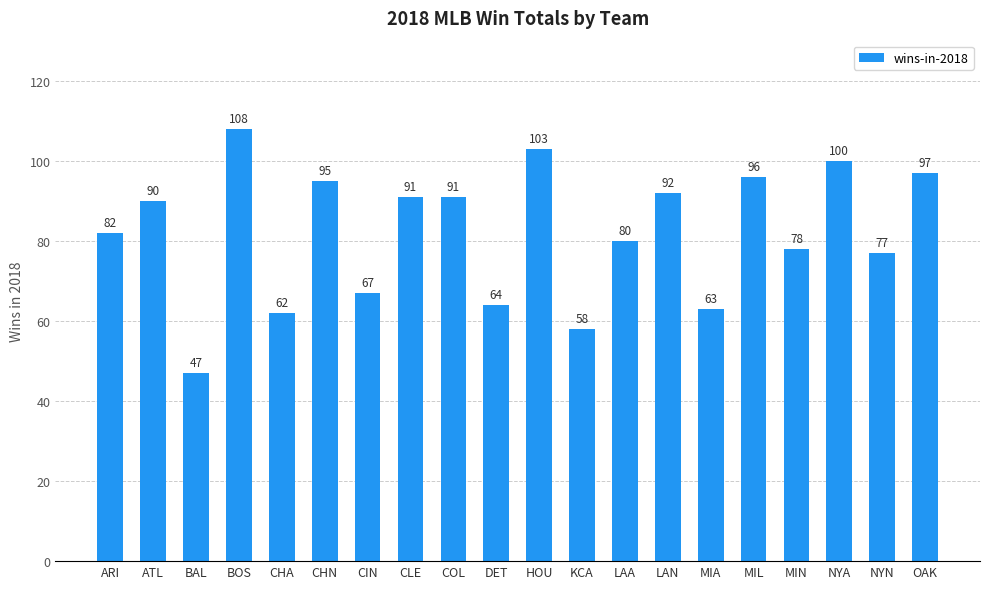

What is the change in value from LAN to MIA?

-29